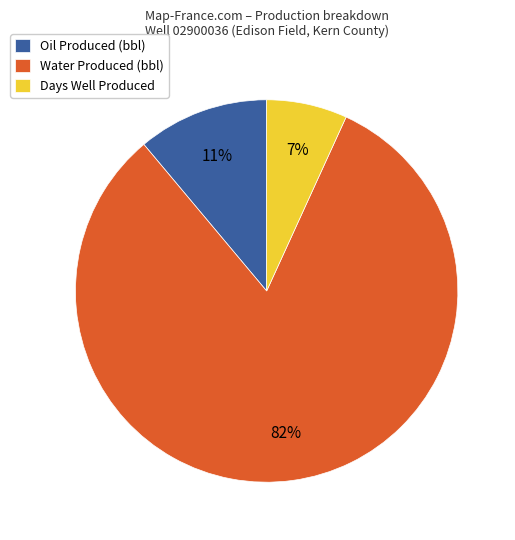

Combined, do Oil Produced (bbl) and Water Produced (bbl) account for over 50%?

Yes